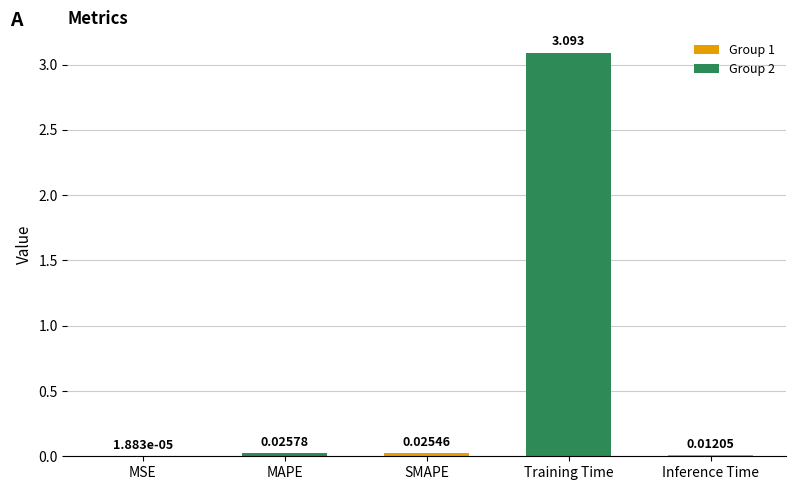

Which category has the highest value across all series?

Training Time